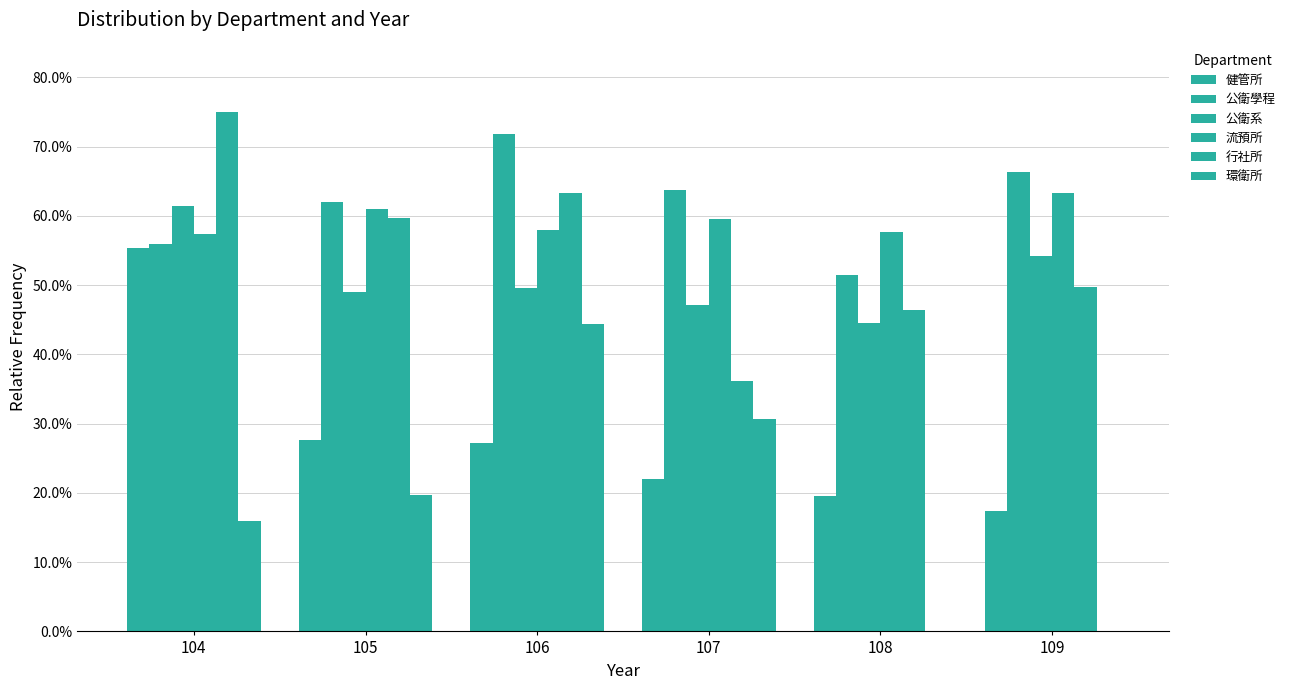

What value does the 行社所 series have at 109?

0.5